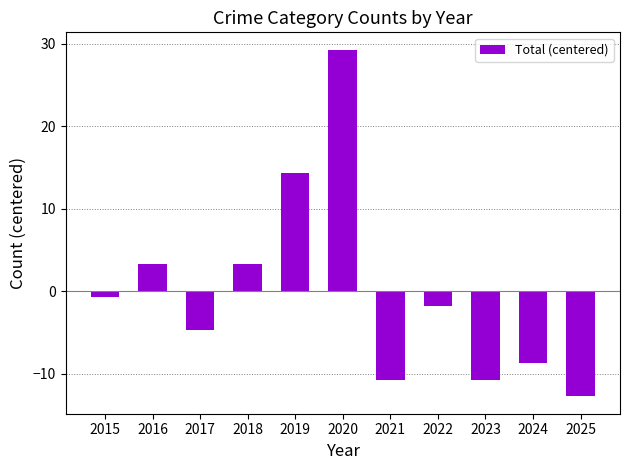

Reading left to right, list all the values displayed in this chart.

-0.7	3.3	-4.7	3.3	14.3	29.3	-10.7	-1.7	-10.7	-8.7	-12.7